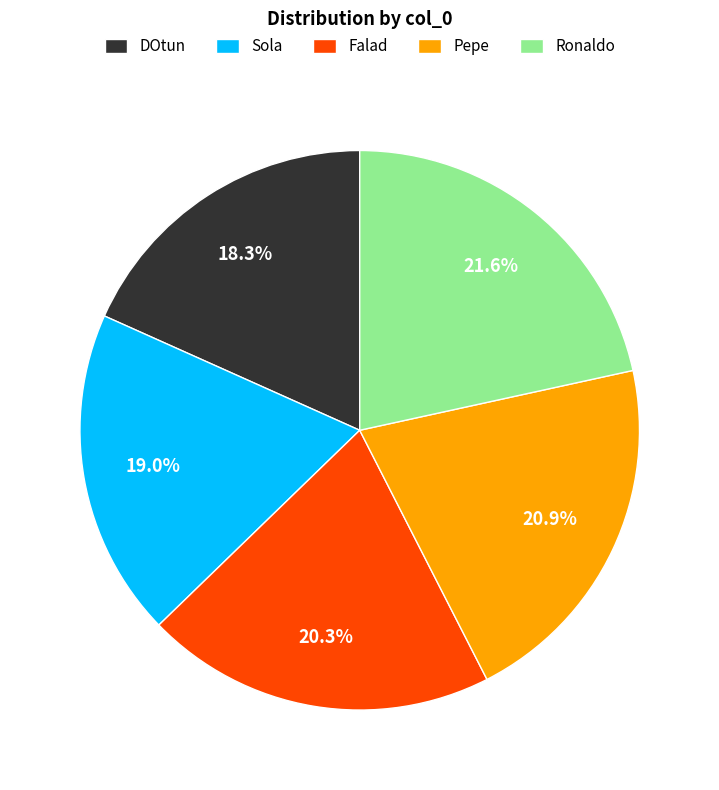

How many slices are in this pie chart?

5